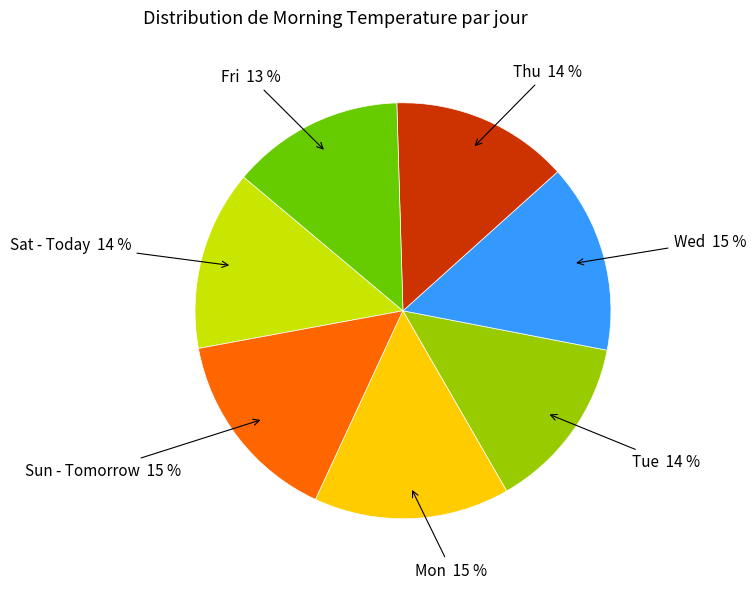

How many segments does this pie chart have?

7